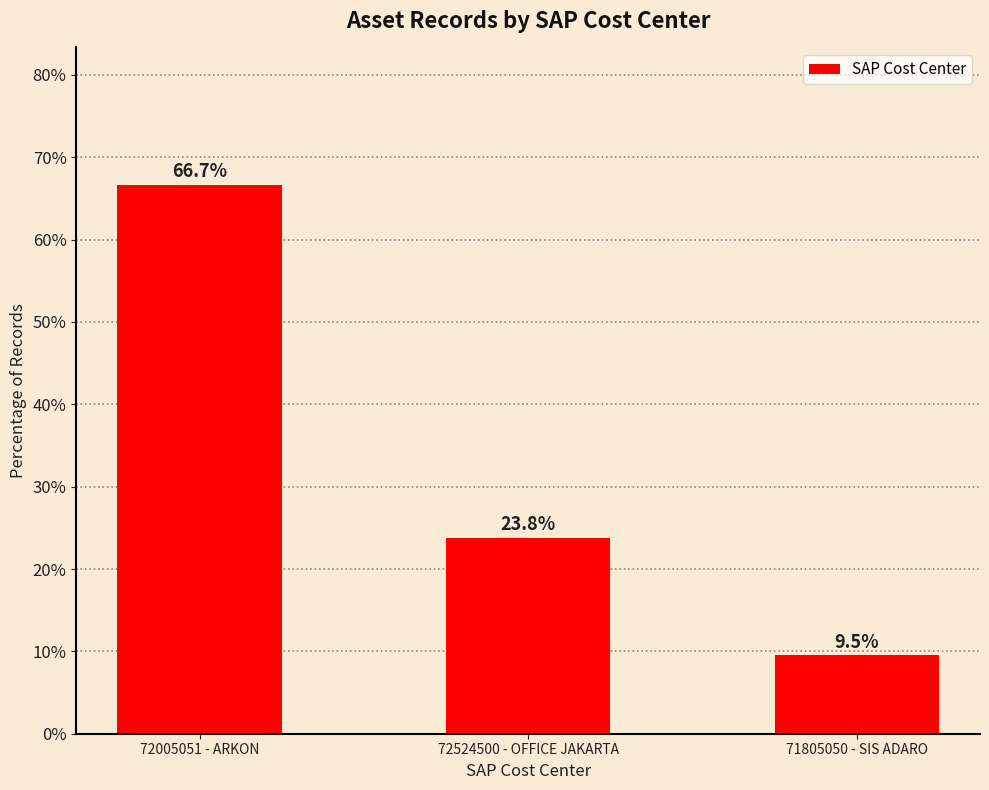

Does the chart contain any negative values?

No